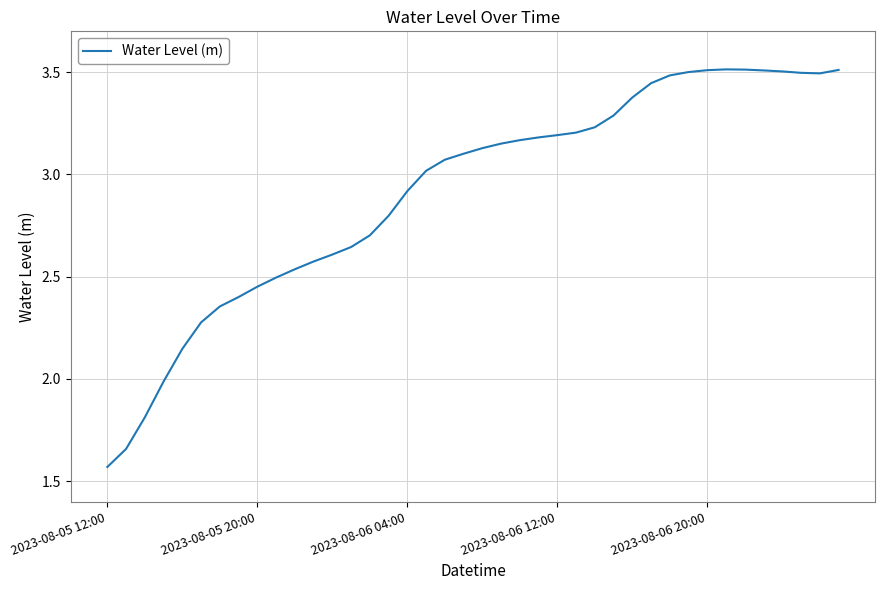

What is the difference between the maximum and minimum values?

1.9